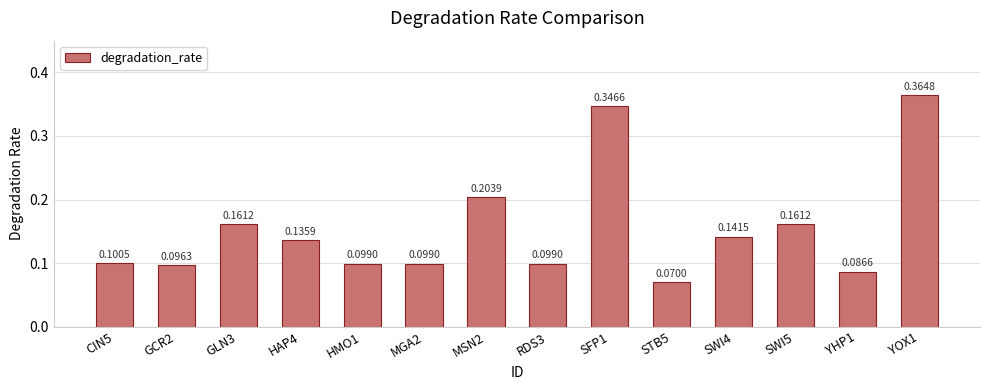

What is the sum of all values?

2.2